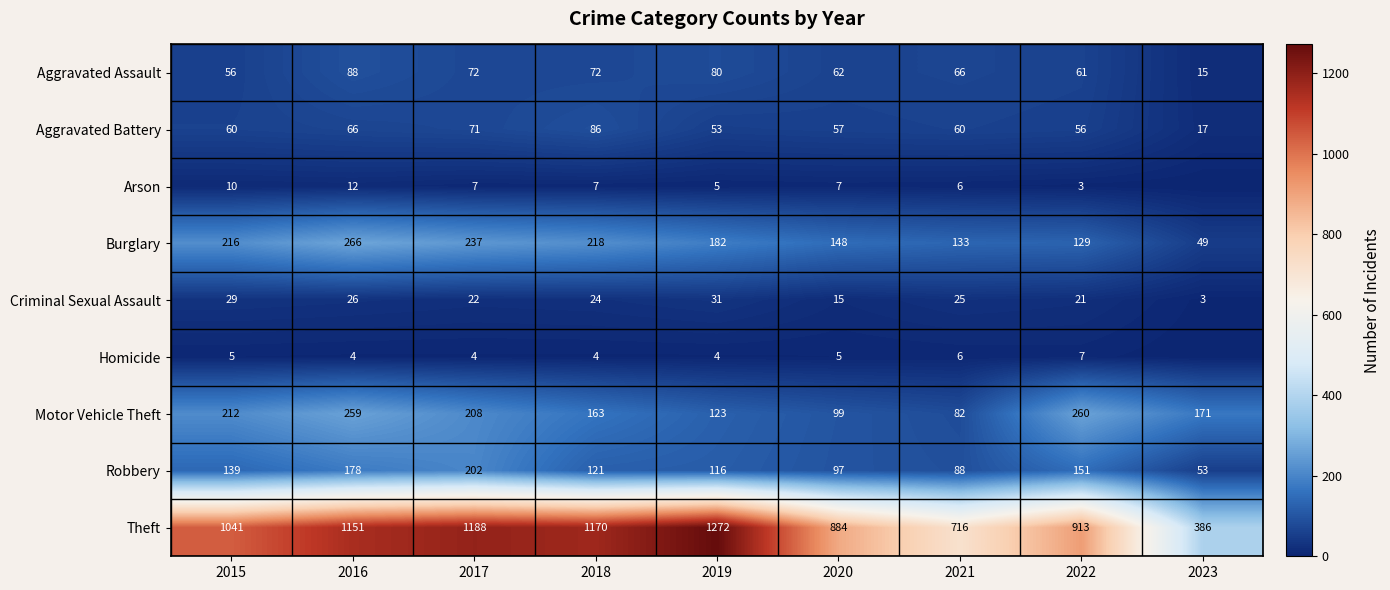

The value of Arson at 2020 is 7. True or false?

True